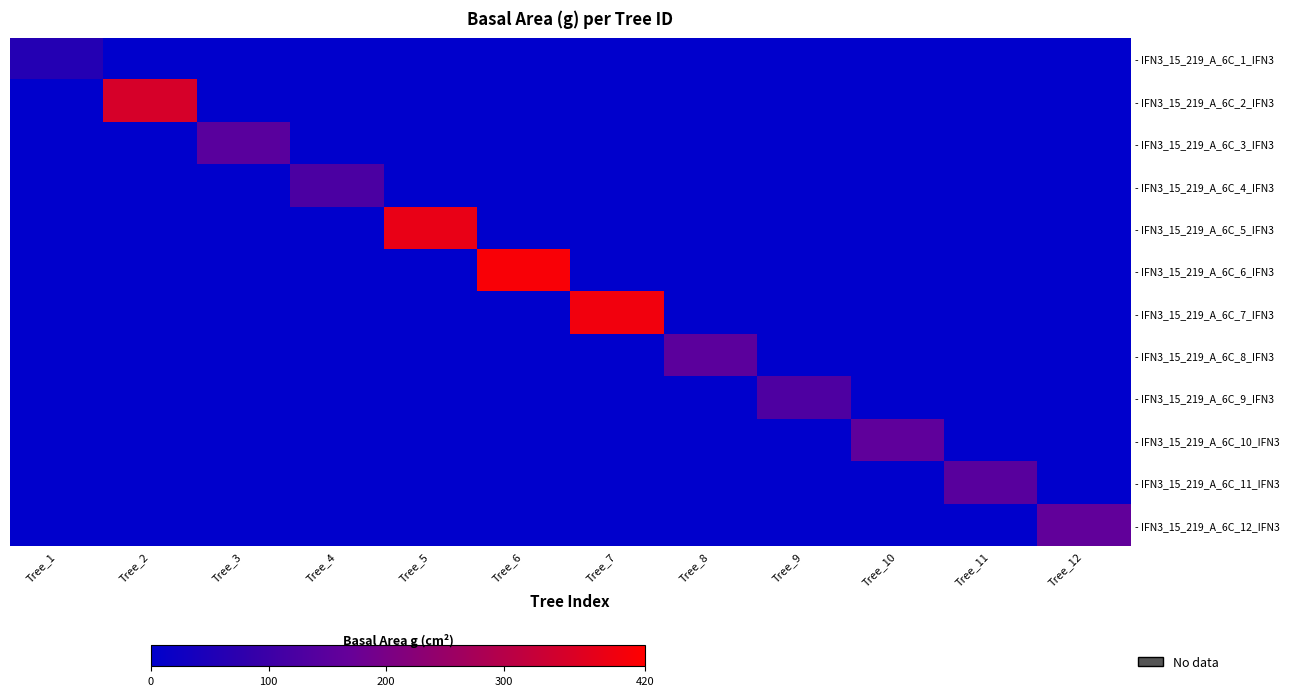

Which category has the highest value across all series?

Tree_6